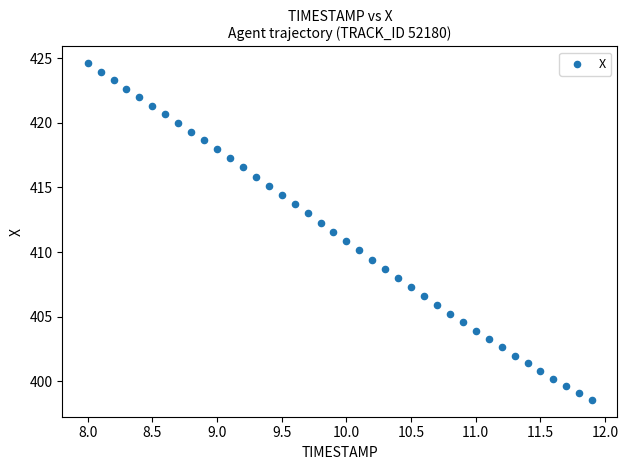

What is the range of X values (max minus min)?

3.9